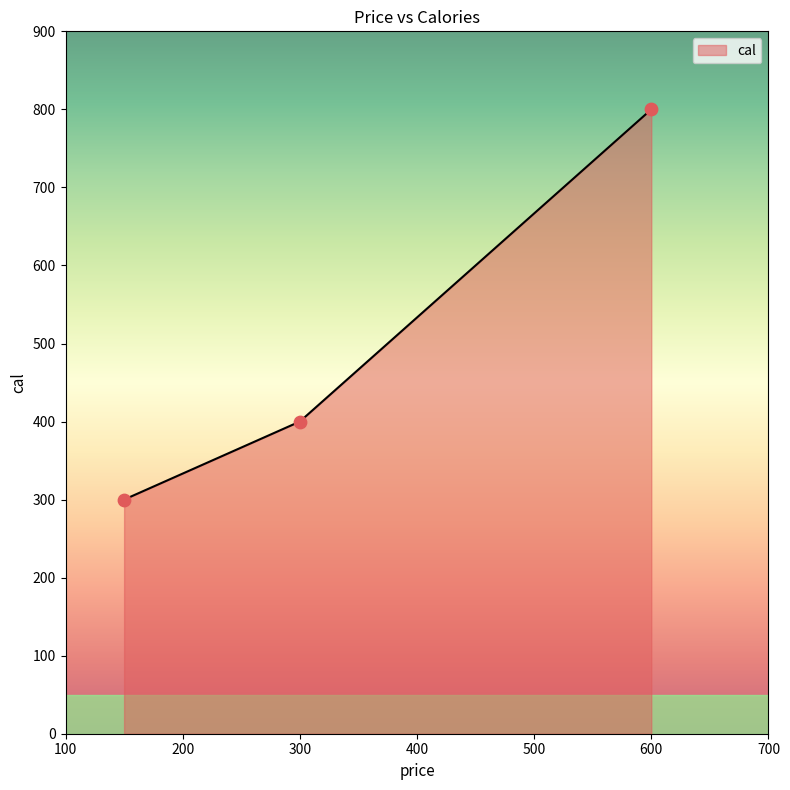

What is the minimum value shown in the chart?

300